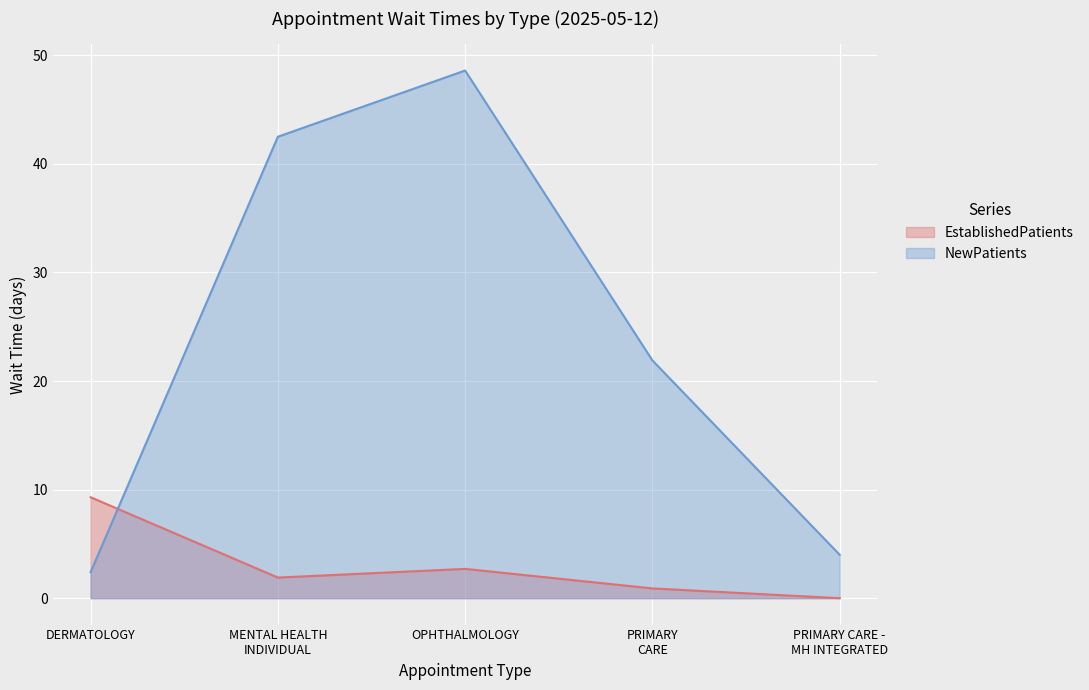

True or false: NewPatients has a value of 2.4 at DERMATOLOGY.

True